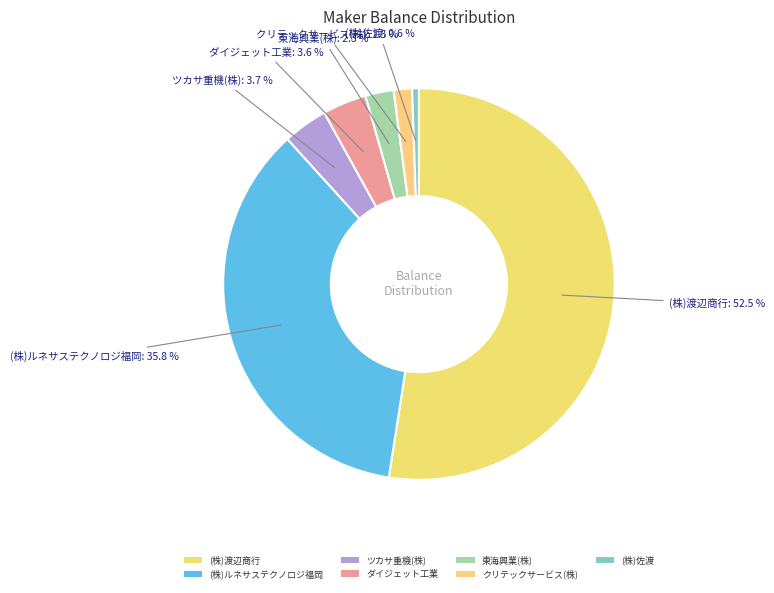

Which category has the smallest portion of the pie?

(株)佐渡